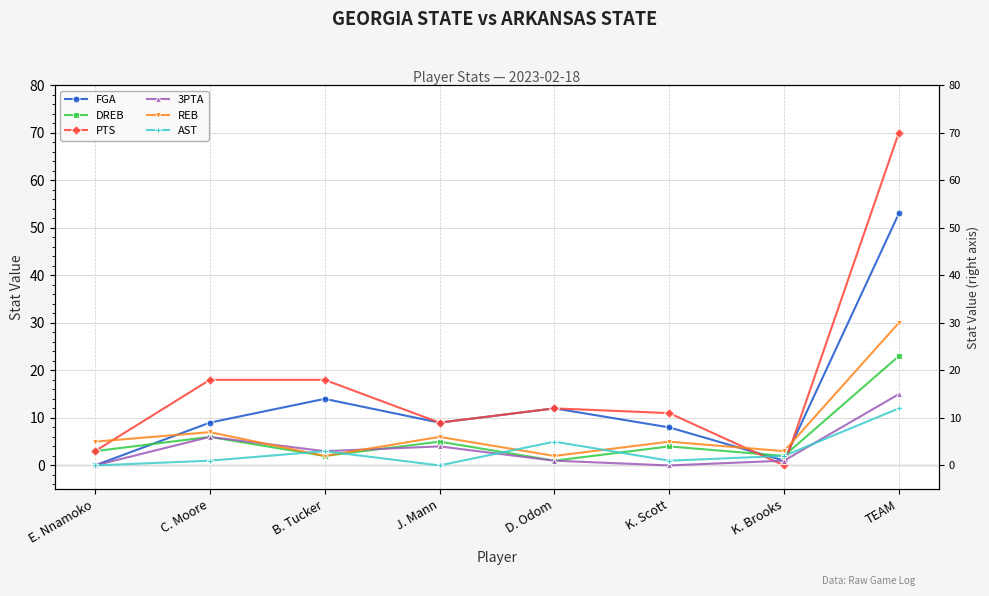

How many values in the 3PTA series exceed 3?

3